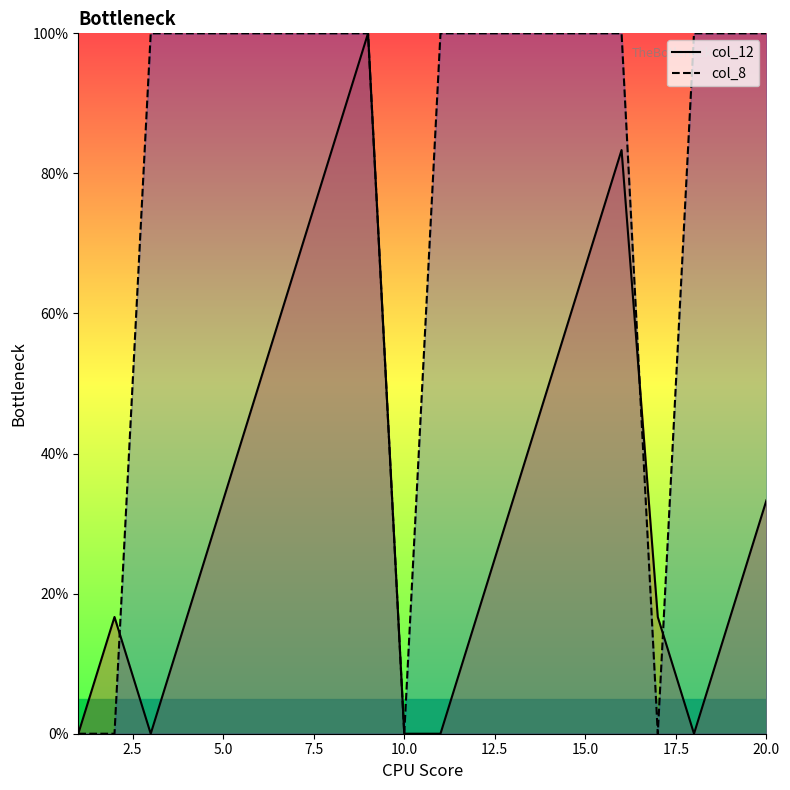

What is the difference between the maximum and minimum values in the col_8 series?

100.0